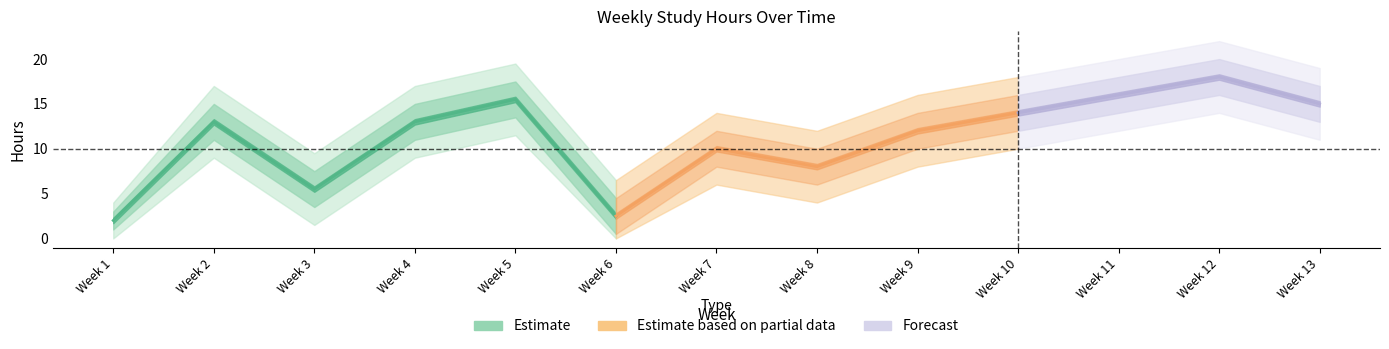

How many data points in lower_band are above 11?

5